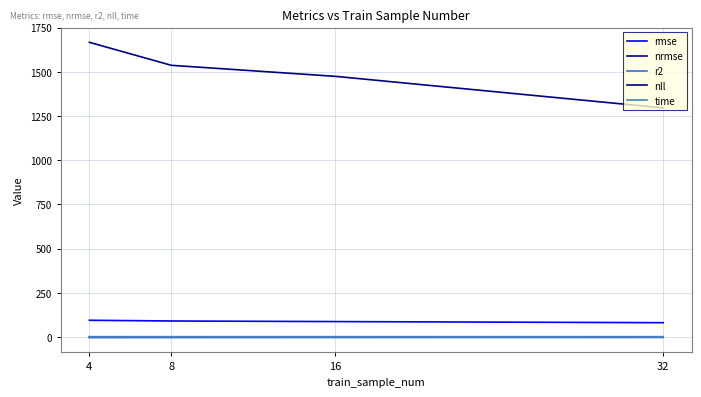

How many lines are shown in the chart?

5